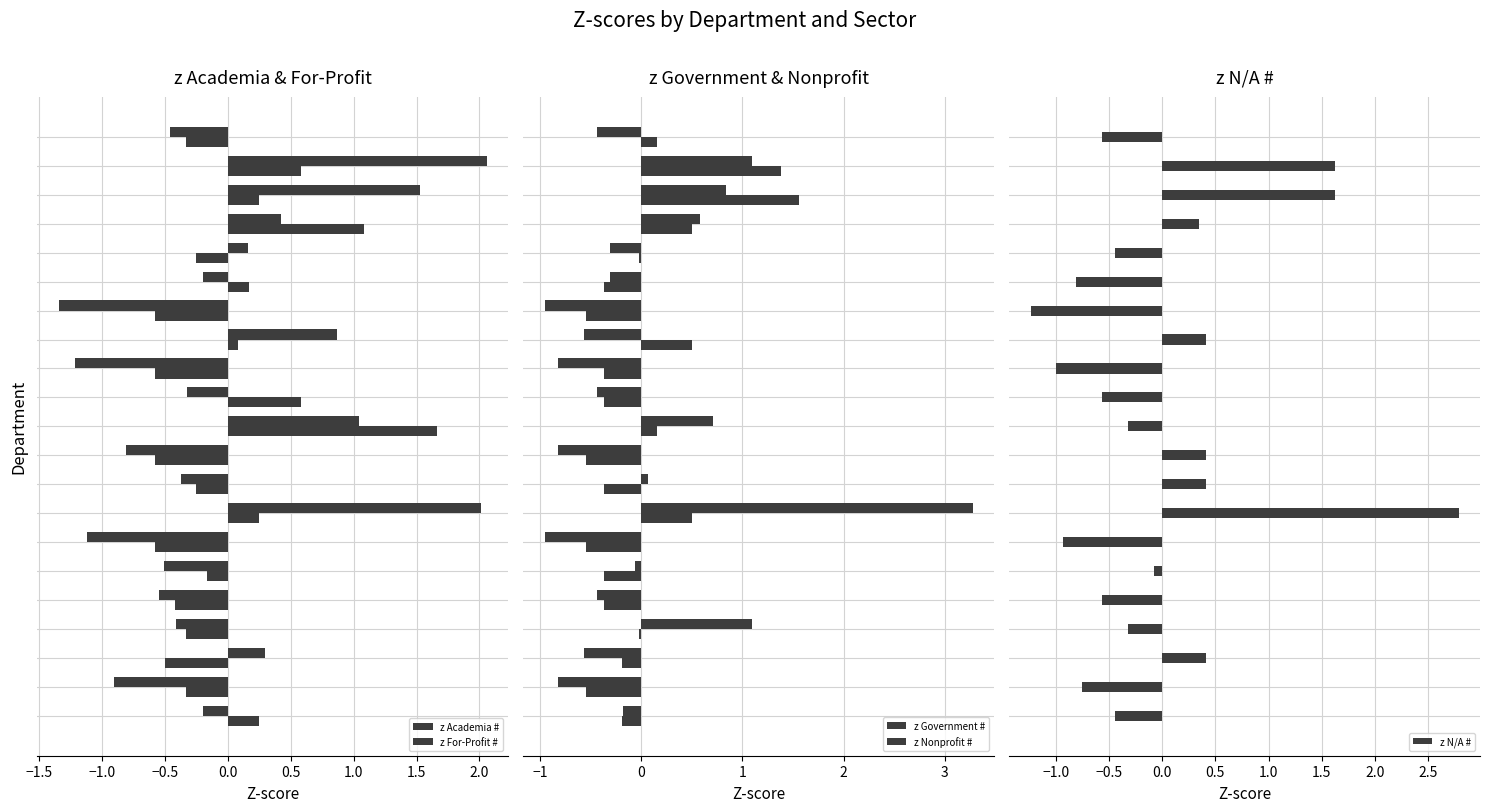

What is the difference between the maximum and second lowest values in the z N/A # series?

3.8